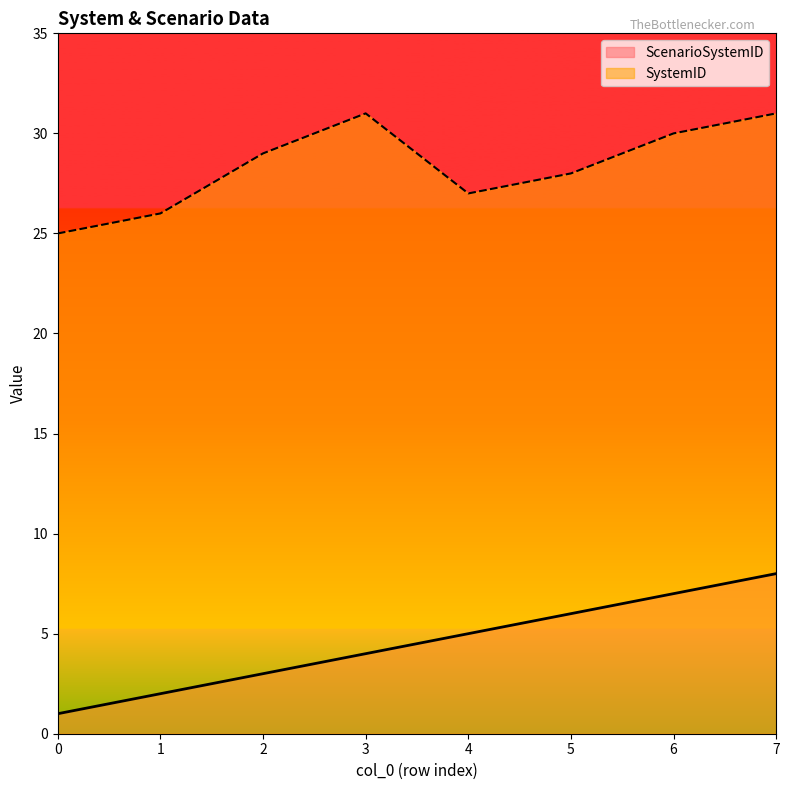

True or false: SystemID and ScenarioSystemID intersect in this chart.

False